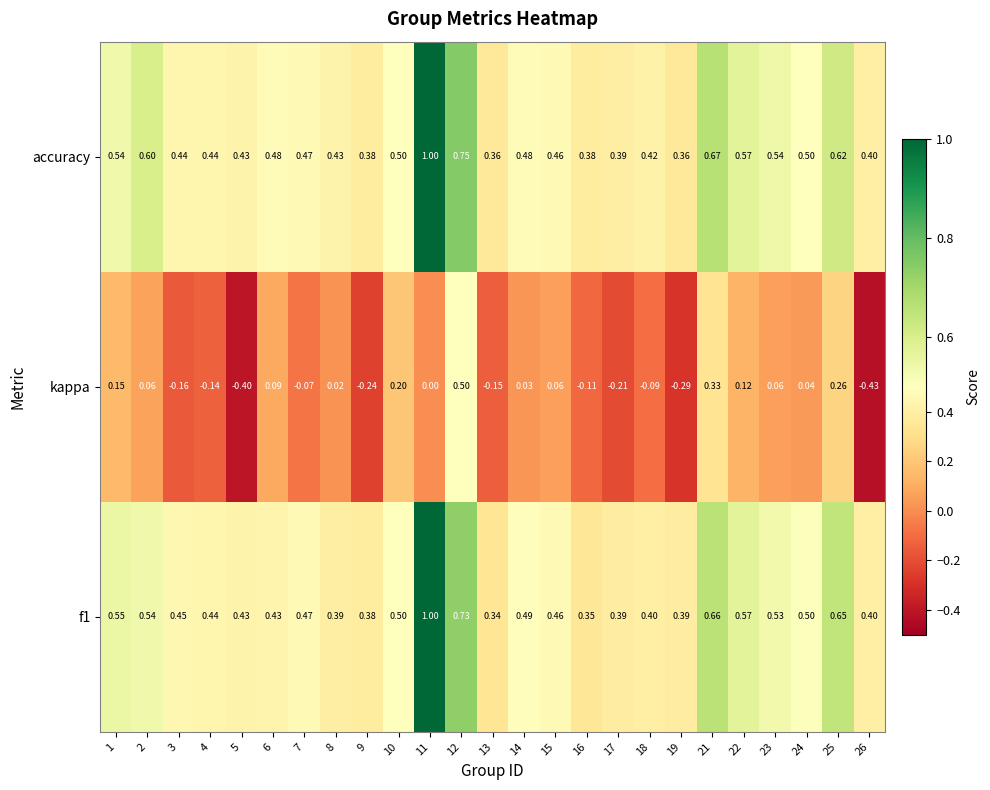

Which series has the largest range (max minus min)?

kappa